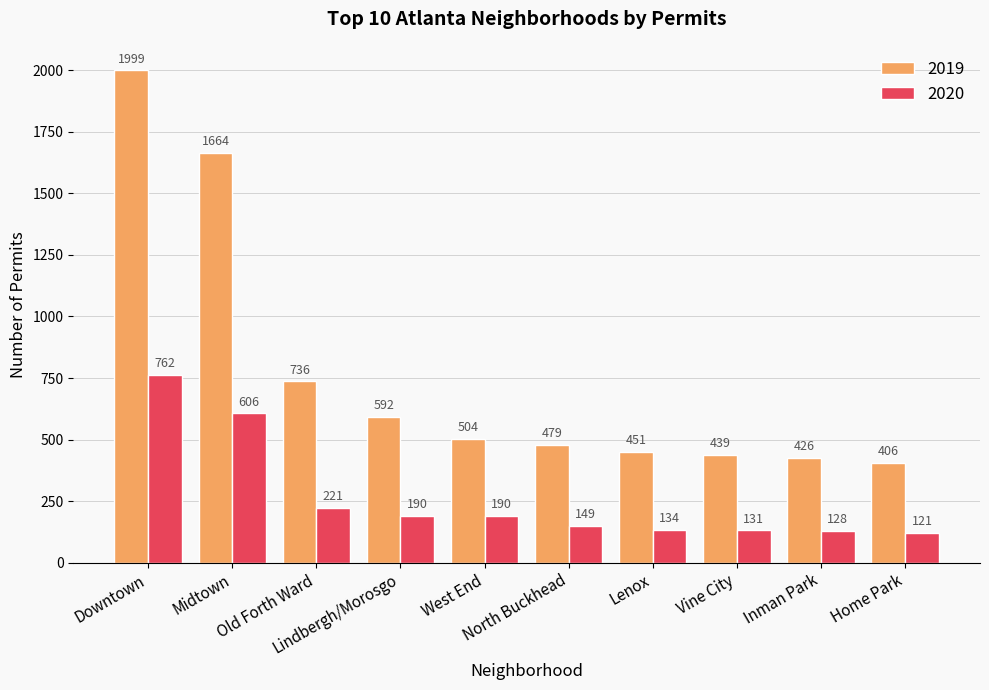

How many categories are shown in the chart?

10